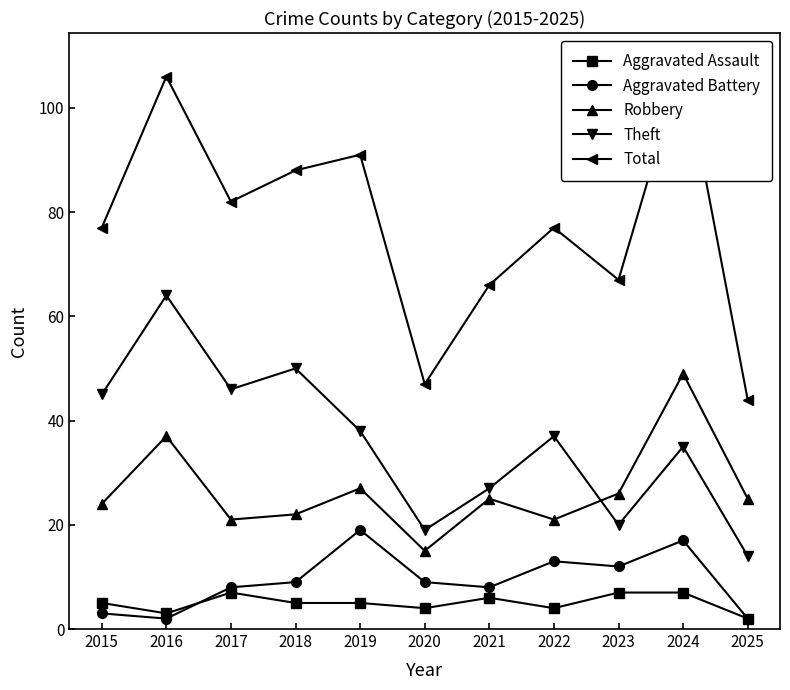

Reading left to right, extract all data points from this chart.

Aggravated Assault: 2015=5	2016=3	2017=7	2018=5	2019=5	2020=4	2021=6	2022=4	2023=7	2024=7	2025=2
Aggravated Battery: 2015=3	2016=2	2017=8	2018=9	2019=19	2020=9	2021=8	2022=13	2023=12	2024=17	2025=2
Robbery: 2015=24	2016=37	2017=21	2018=22	2019=27	2020=15	2021=25	2022=21	2023=26	2024=49	2025=25
Theft: 2015=45	2016=64	2017=46	2018=50	2019=38	2020=19	2021=27	2022=37	2023=20	2024=35	2025=14
Total: 2015=77	2016=106	2017=82	2018=88	2019=91	2020=47	2021=66	2022=77	2023=67	2024=109	2025=44